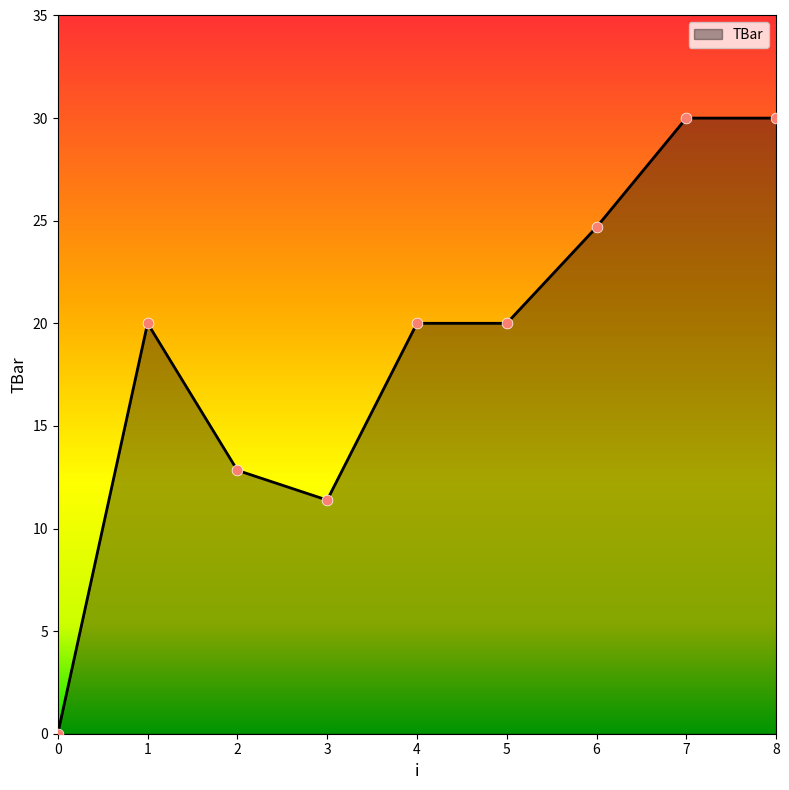

What is the change in value from 6 to 7?

+5.3